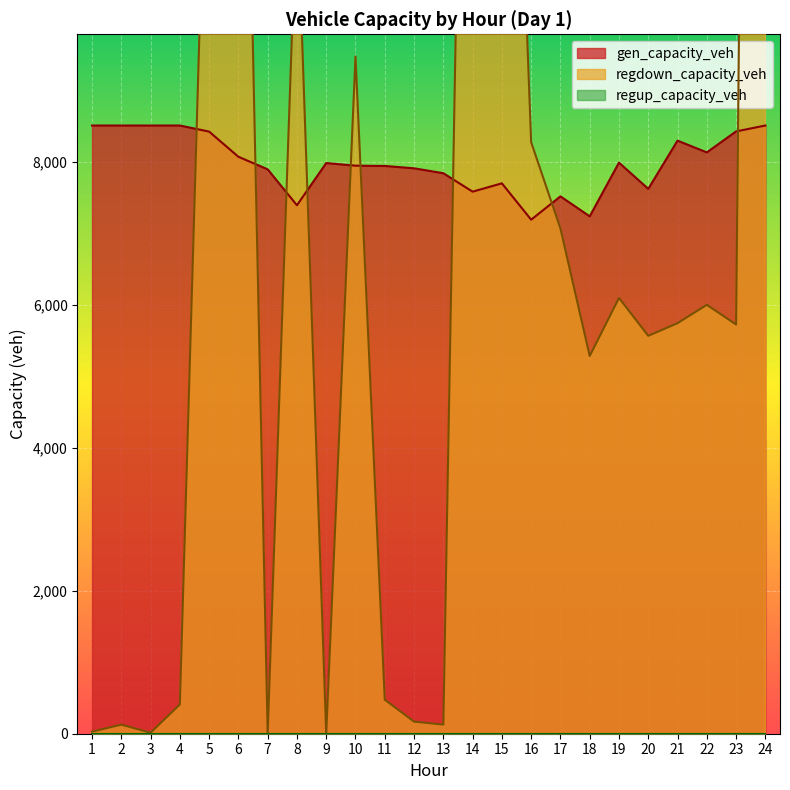

Does the chart display data point markers on the line(s)?

No